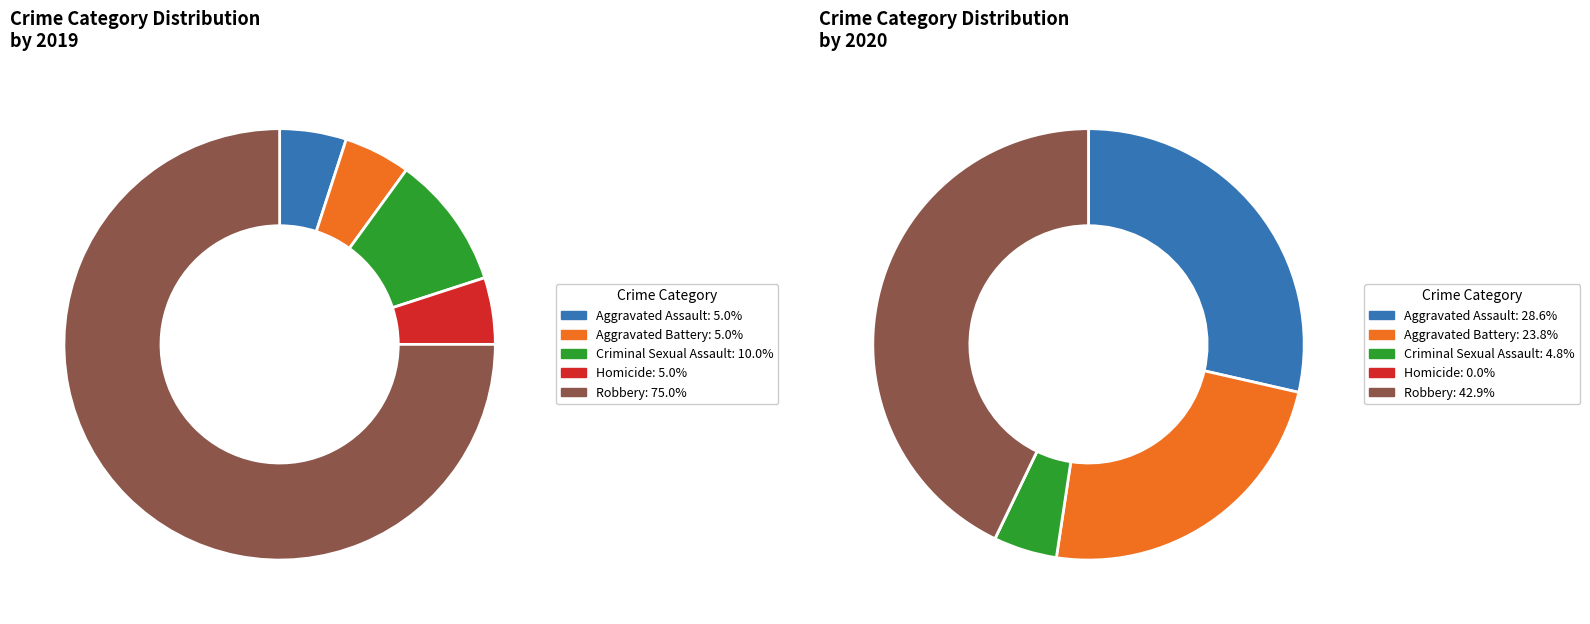

At 3, list the series in order from smallest to largest.

values_2020, values_2019